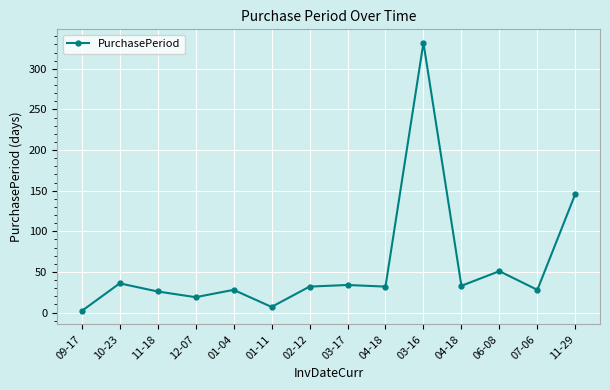

How many lines are shown in the chart?

1